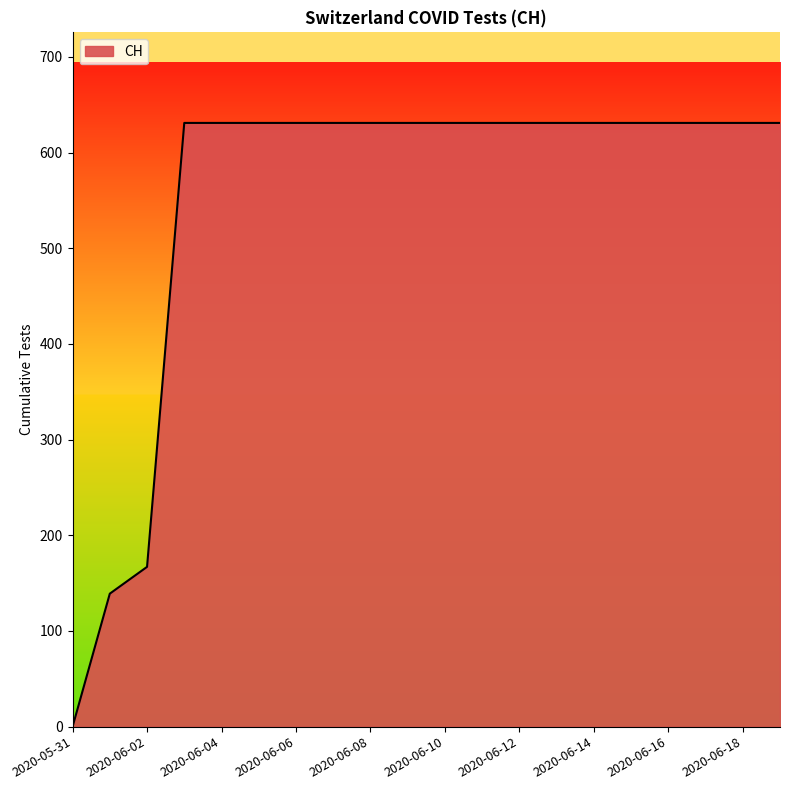

What is the greatest value displayed?

631